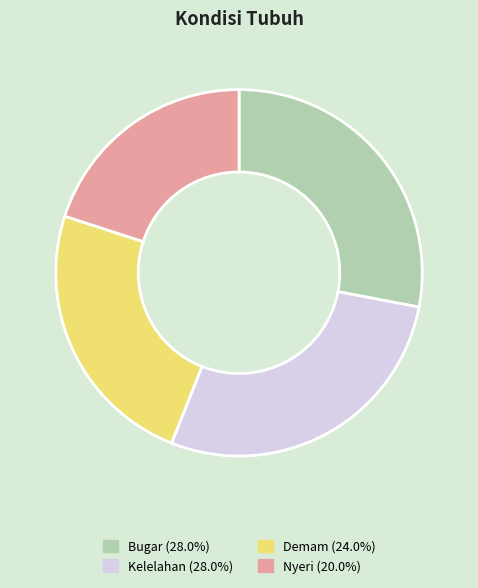

Does any single category account for the majority?

No